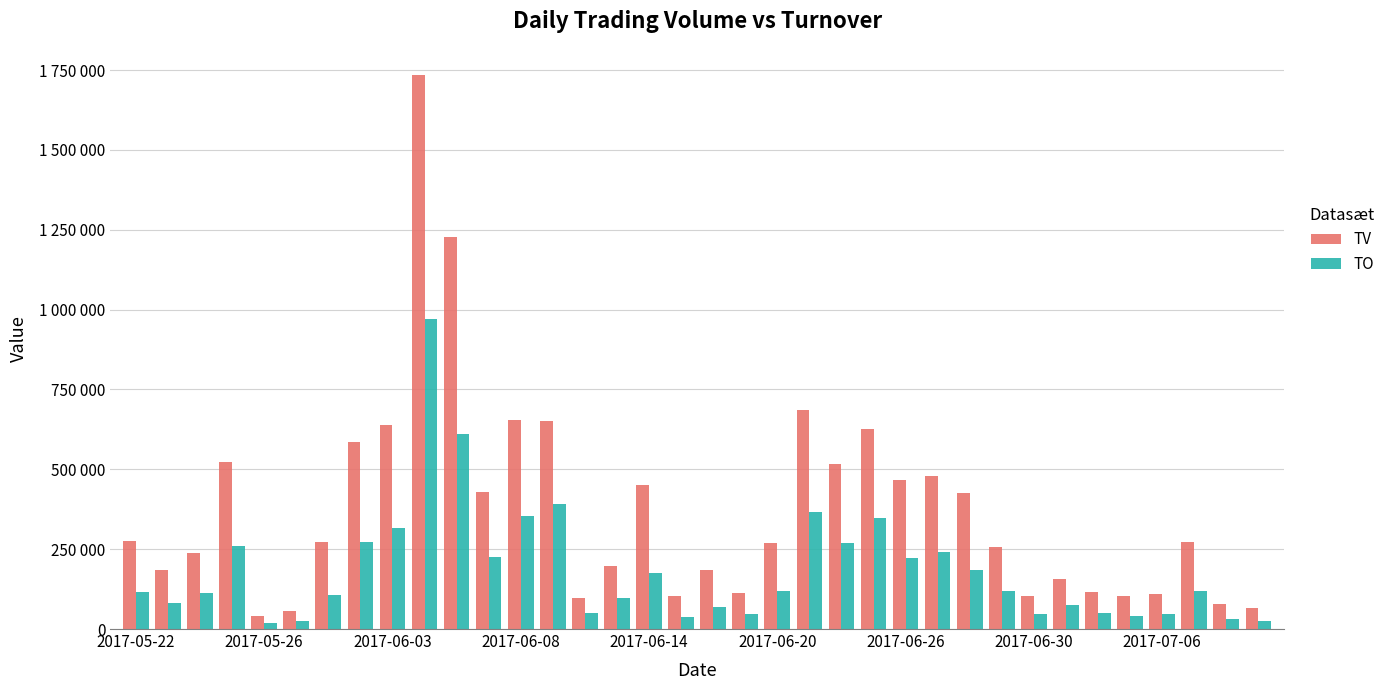

Which series has the widest spread of values?

TV